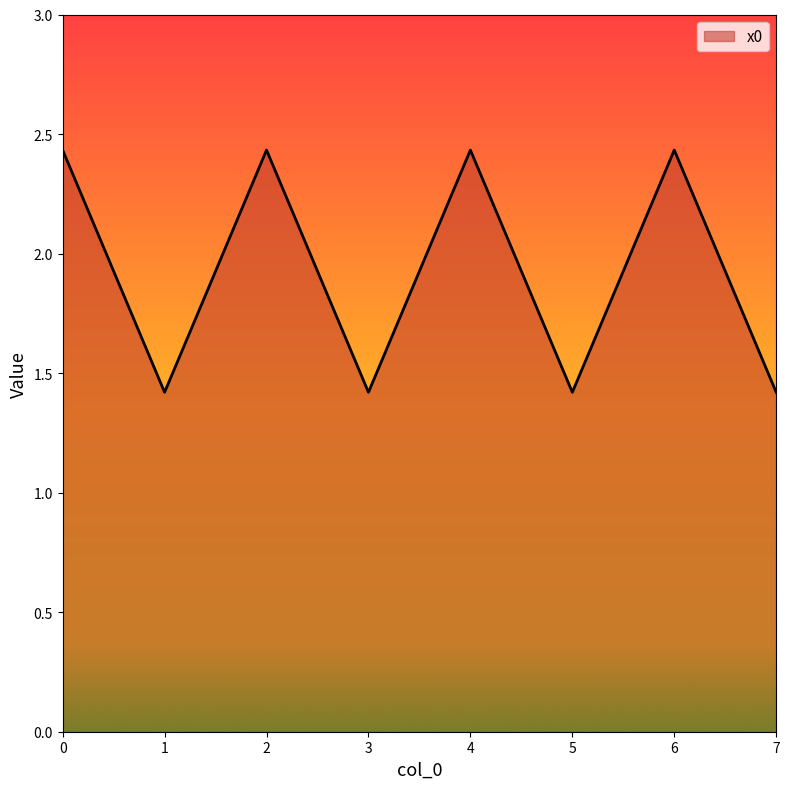

How many series are shown in this chart?

1